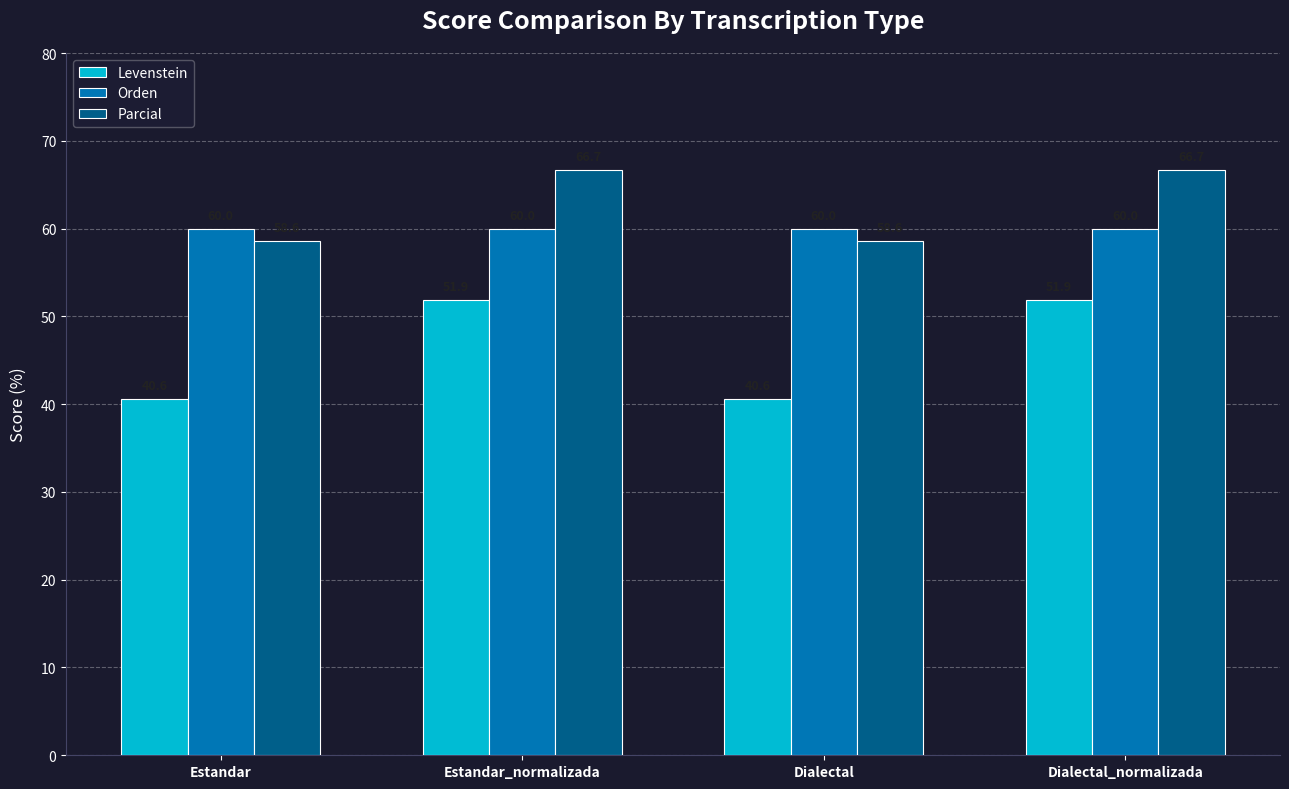

Is it true that Levenstein equals 67.7 at Estandar?

False